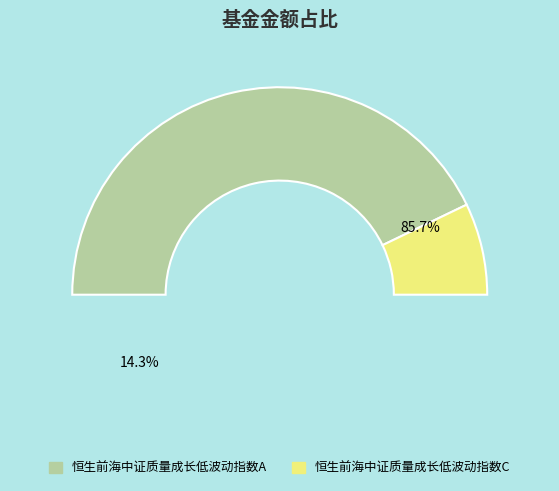

How much of the chart is everything except 恒生前海中证质量成长低波动指数C?

85.7%